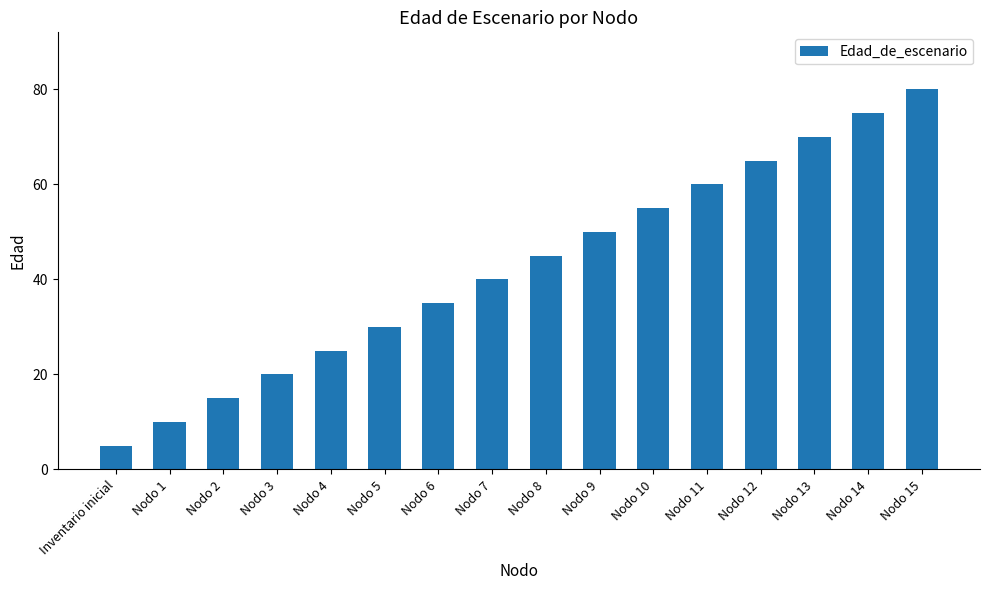

What position from the right is Nodo 2?

14